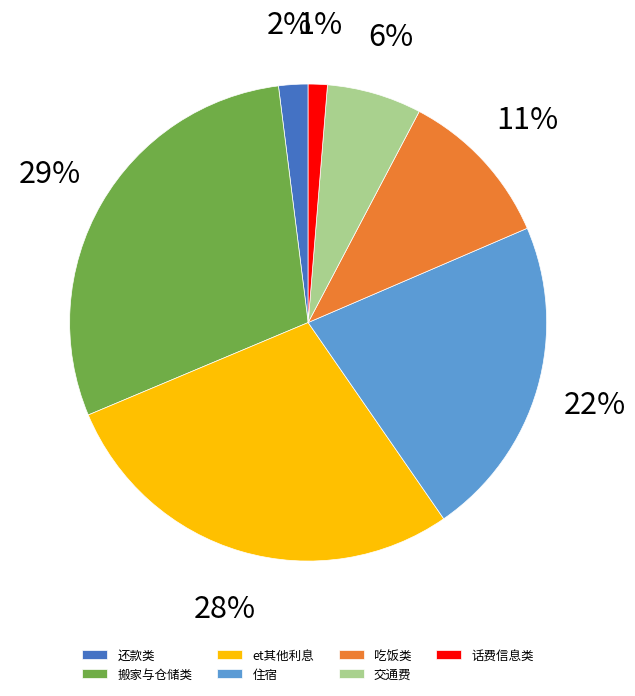

Which slice is the smallest?

话费信息类